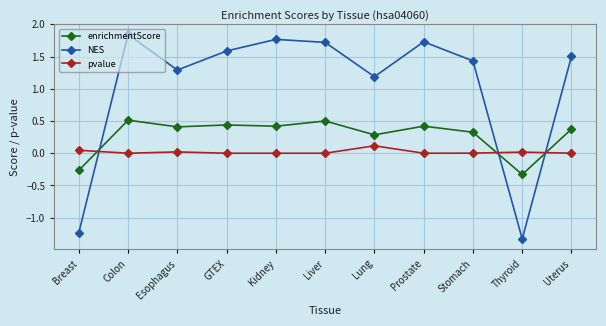

In enrichmentScore, how many points are lower than both neighbors (excluding endpoints)?

4